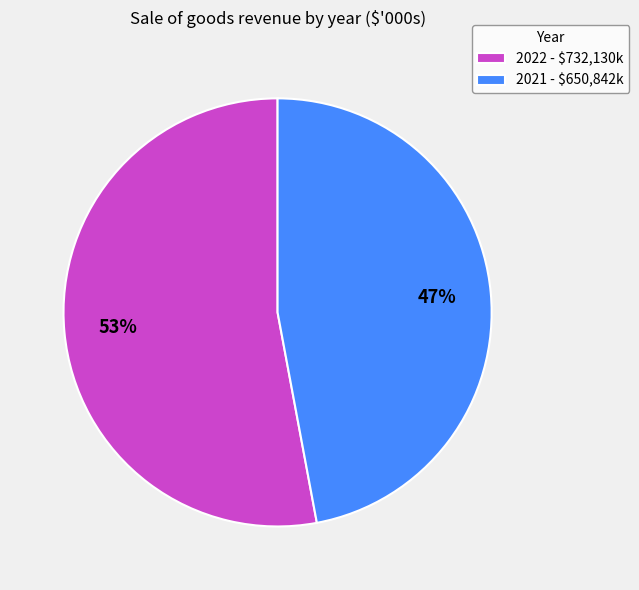

Which has a higher value, 2022 or 2021?

2022